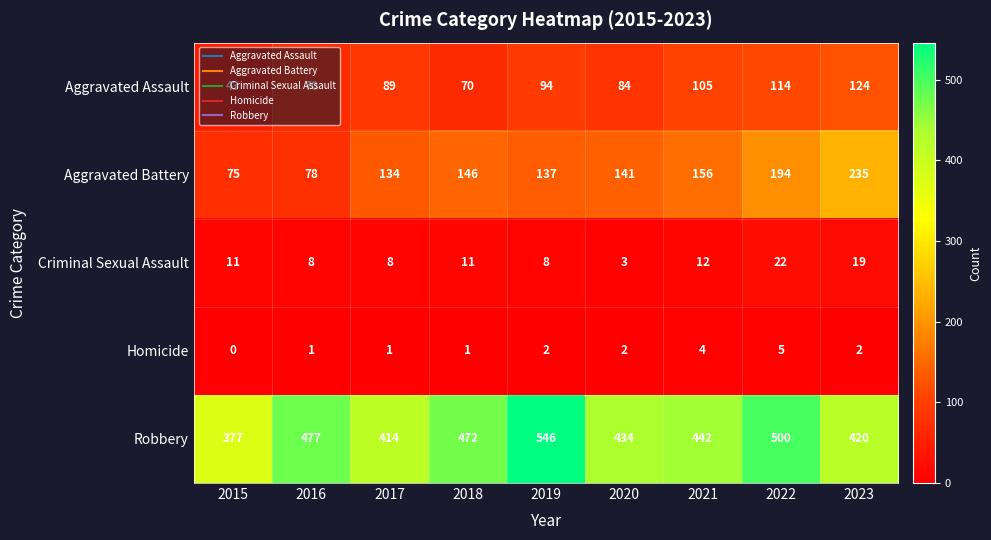

The Homicide series shows 2 at 2019. True or false?

True